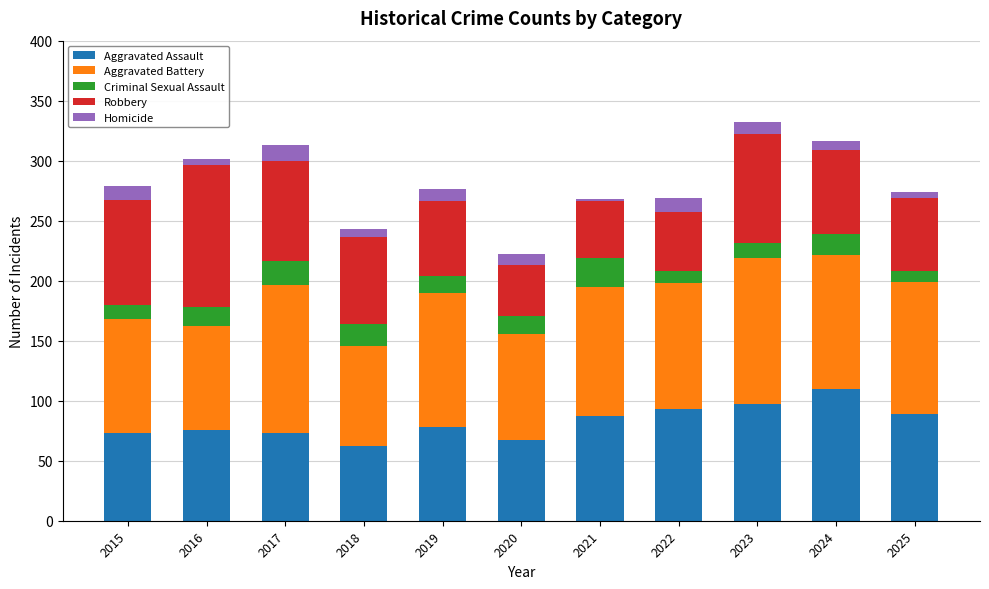

At which label does Aggravated Assault reach its peak?

2024